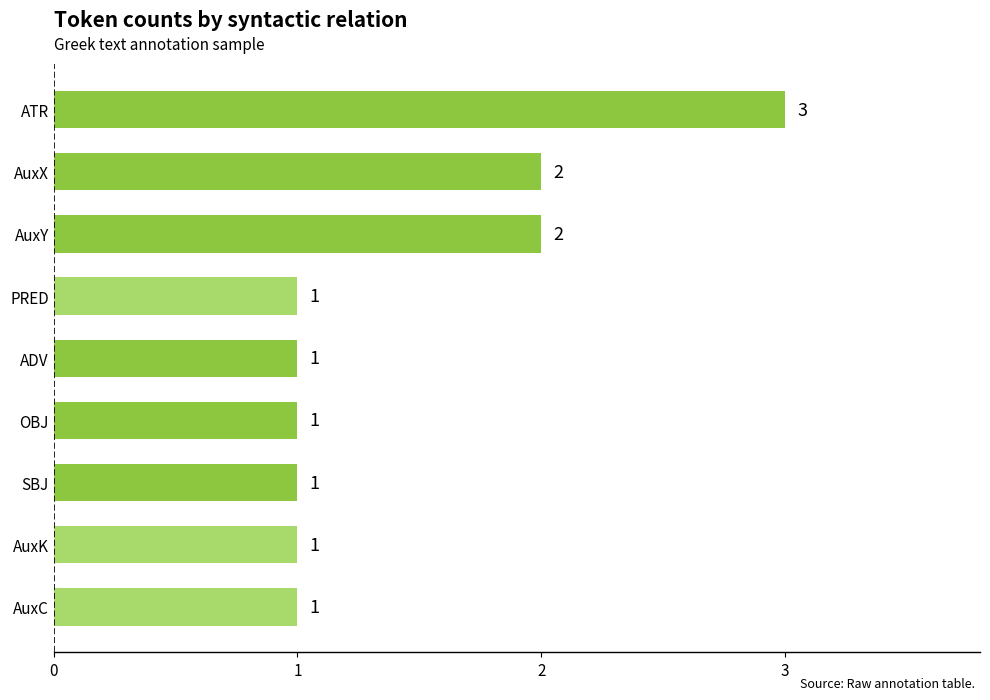

Are the bars grouped side by side (vs. stacked)?

No